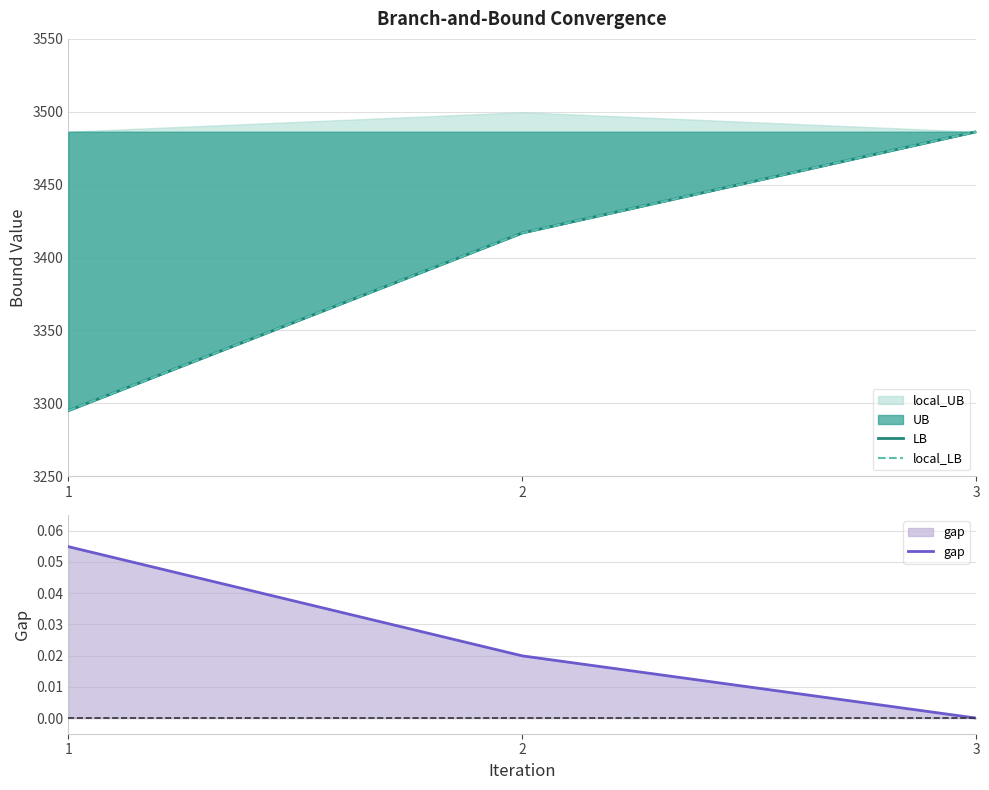

At 1, list the series in order from largest to smallest.

LB, local_LB, gap